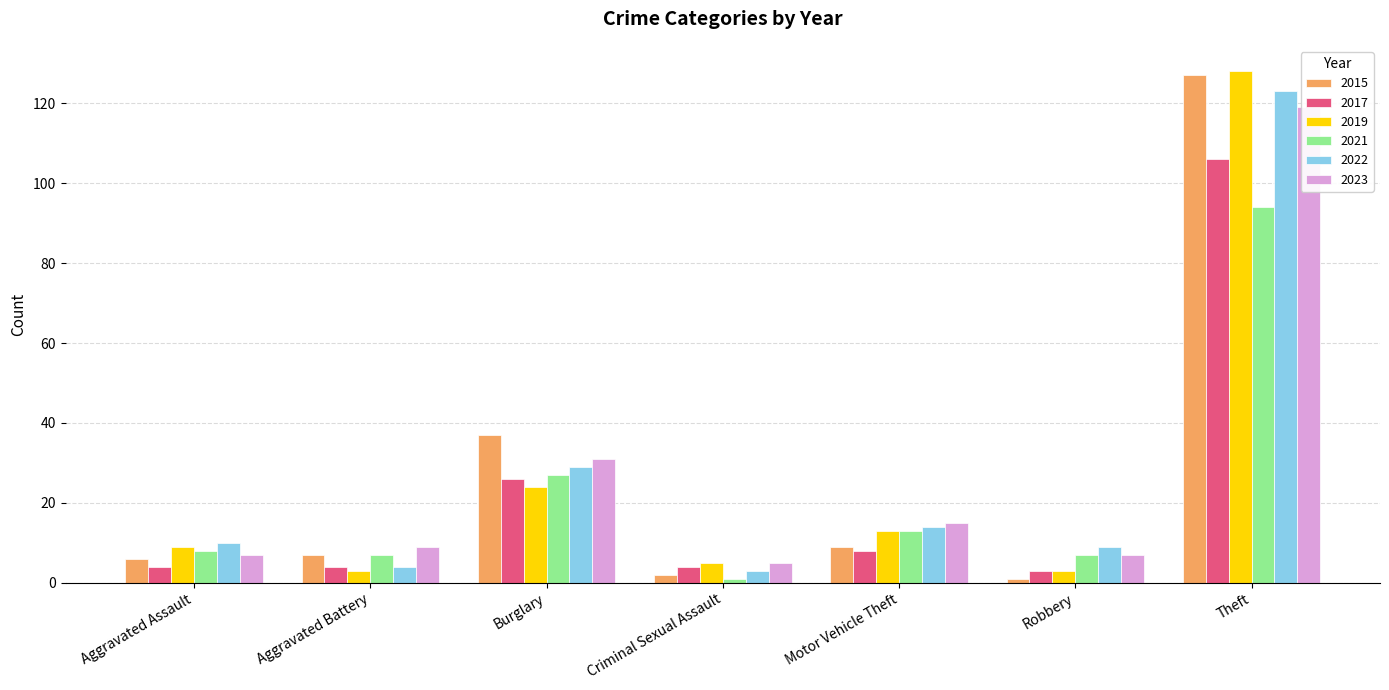

What position from the right is Burglary?

5